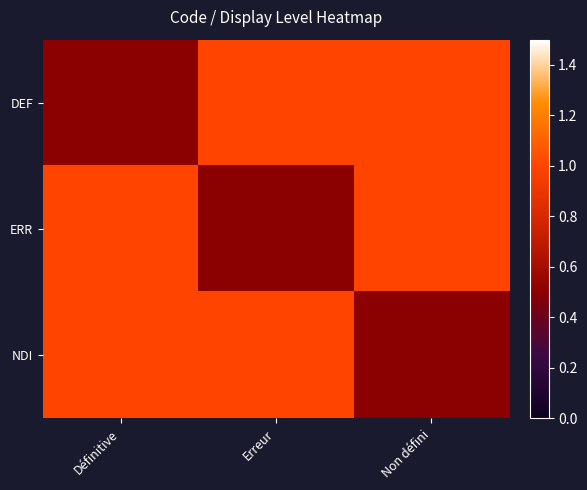

Reading left to right, what are all the values shown in this chart?

DEF: Définitive=0.5	Erreur=1.0	Non défini=1.0
ERR: Définitive=1.0	Erreur=0.5	Non défini=1.0
NDI: Définitive=1.0	Erreur=1.0	Non défini=0.5